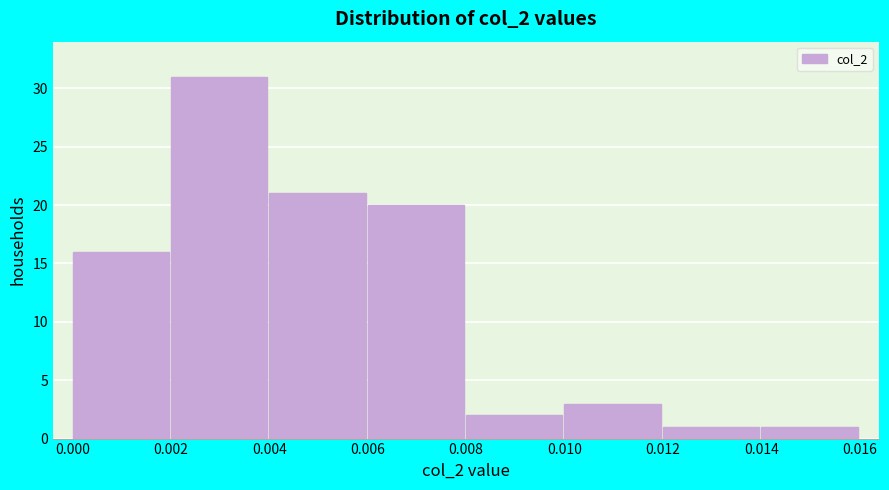

Reading left to right, transcribe this chart: for each bar, give the range it covers on the x-axis and its height. The values are not printed on the chart, so give them approximately, as read against the axis.

0.000 to 0.002: 16
0.002 to 0.004: 31
0.004 to 0.006: 21
0.006 to 0.008: 20
0.008 to 0.010: 2
0.010 to 0.012: 3
0.012 to 0.014: 1
0.014 to 0.016: 1